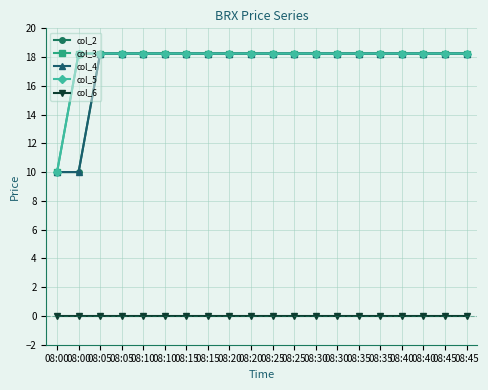

What is the average value of the col_5 series?

17.8